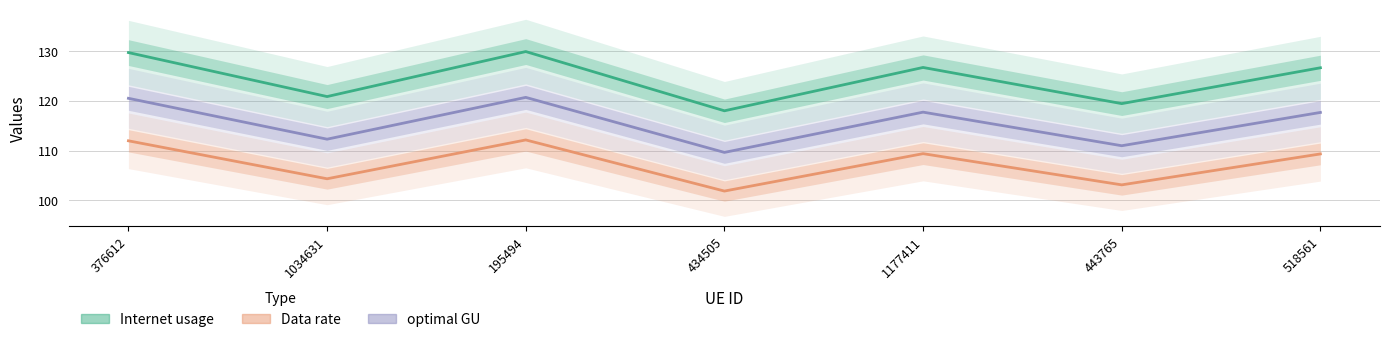

At which category does Data rate reach its first local peak?

195494